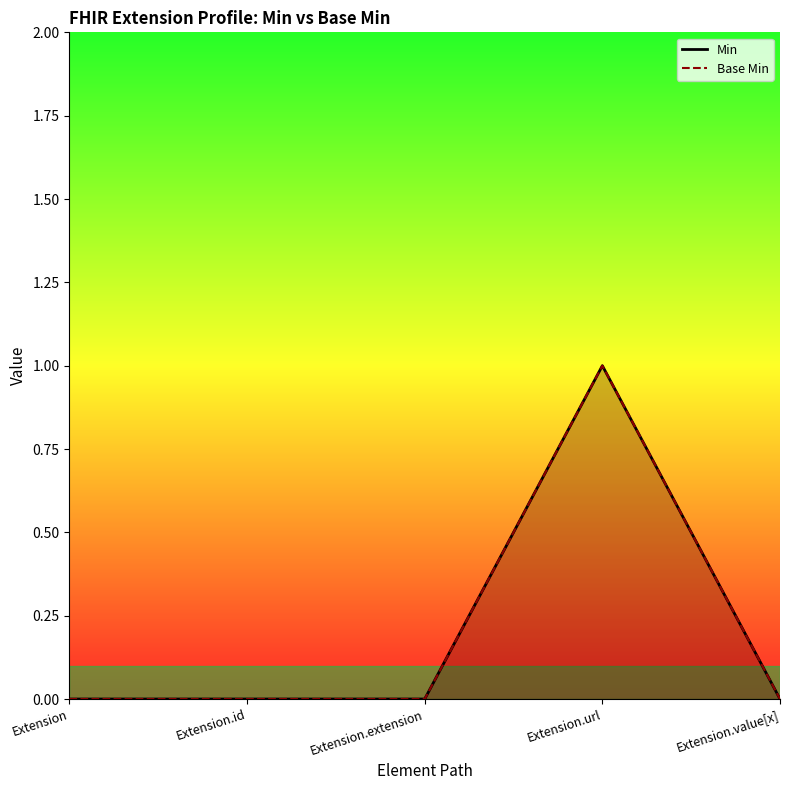

True or false: Min and Base Min cross at least once.

False